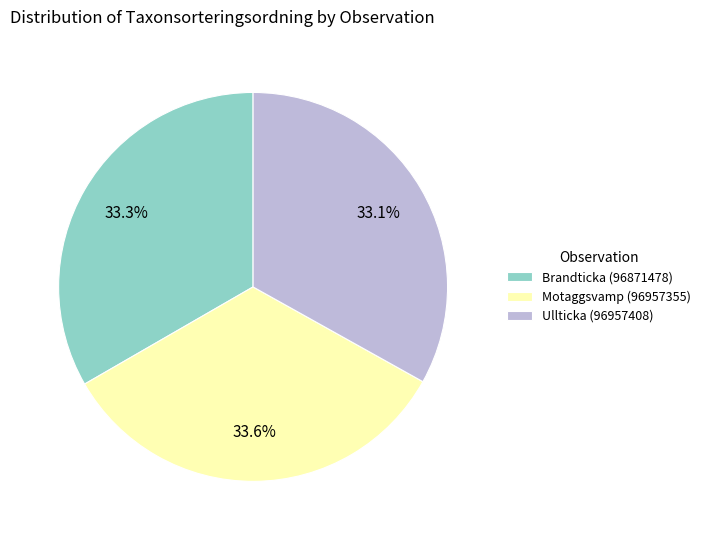

Is it true that Brandticka (96871478) is 33% of the pie?

True